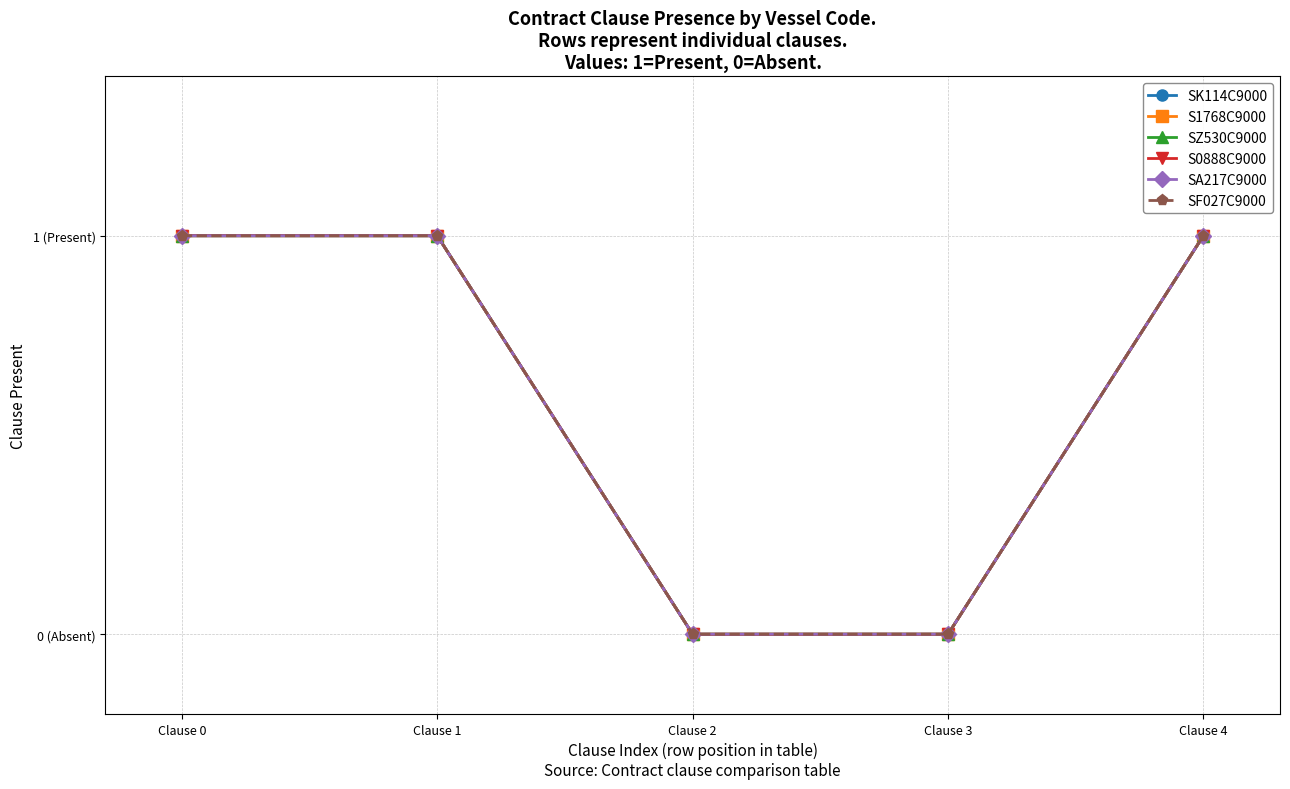

Which series has the largest total across all categories?

SK114C9000